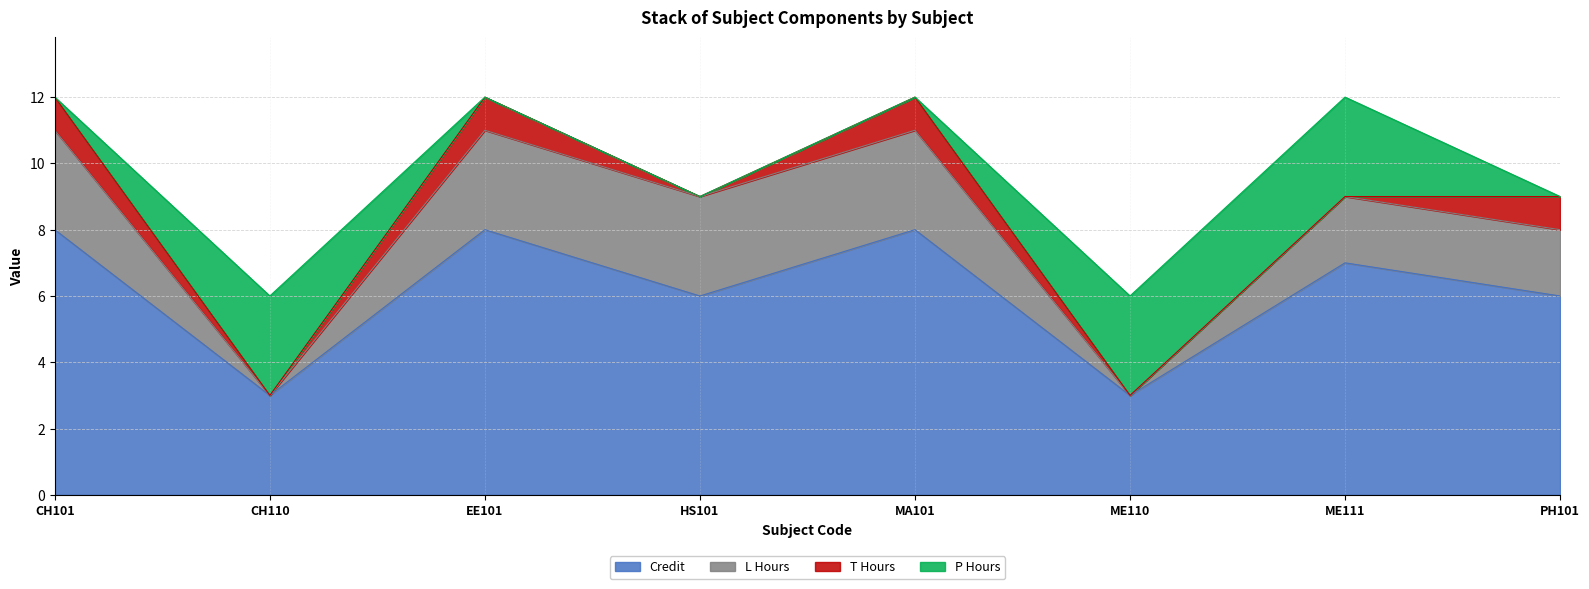

What is the sum of the Credit values at CH101 and HS101?

14